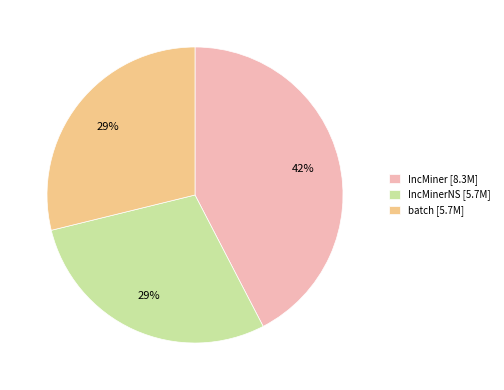

To the nearest percent, what percentage of the pie is IncMiner [8.3M]?

42%